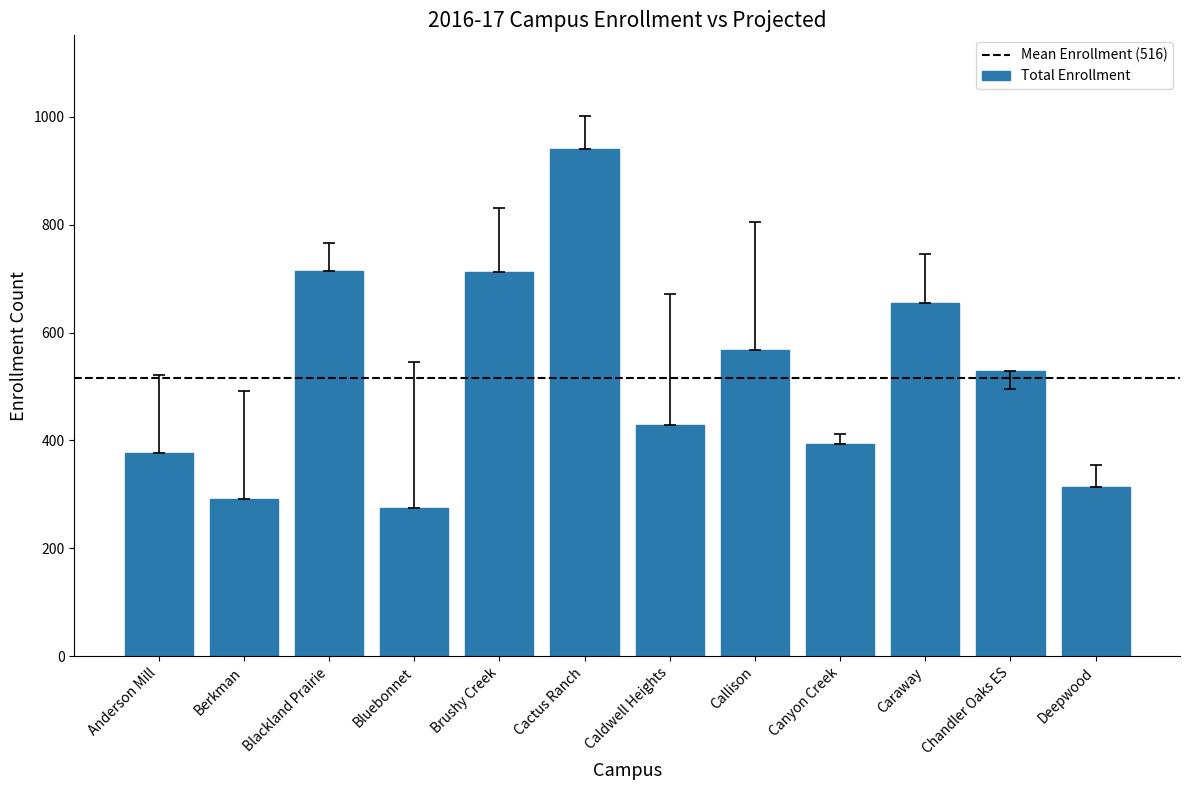

What is the difference between the maximum and second lowest values?

649